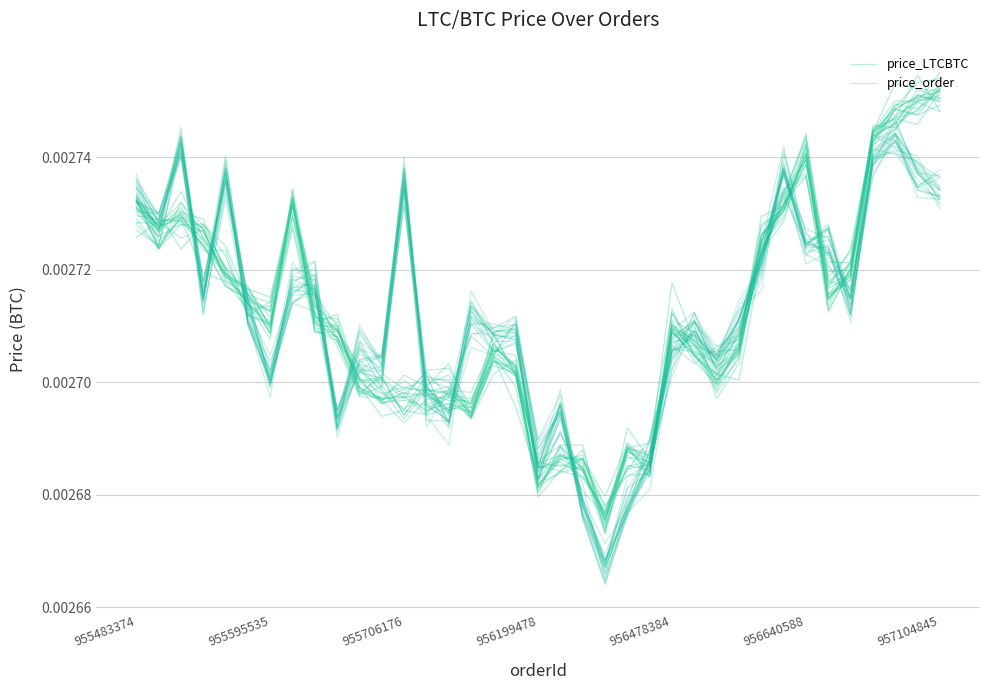

What are all the series names shown in the legend?

price_LTCBTC, price_order